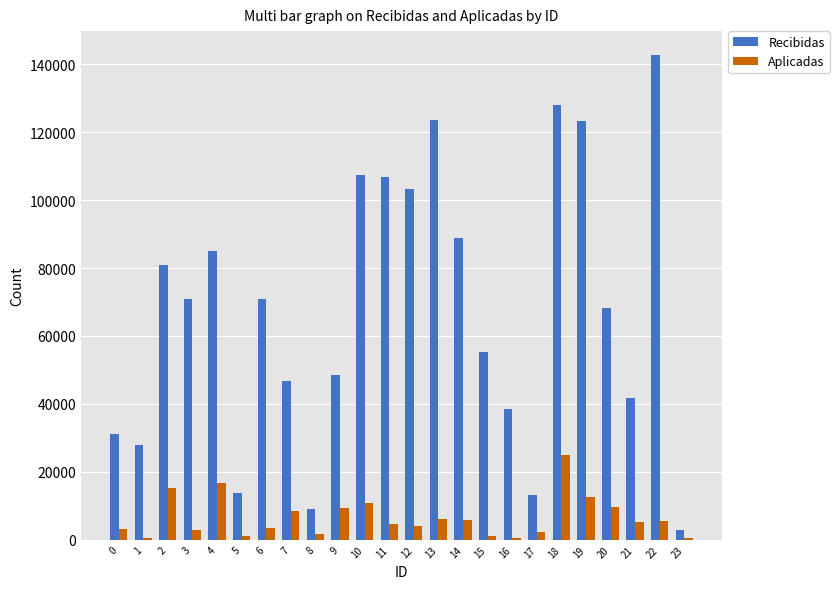

What is the maximum value shown in the chart?

142614